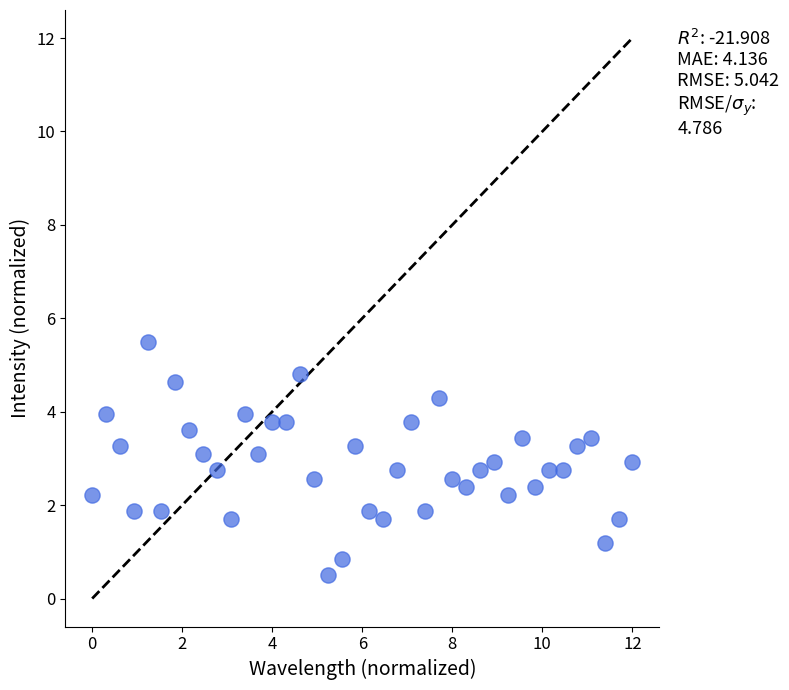

What is the range of Y values (max minus min)?

5.0